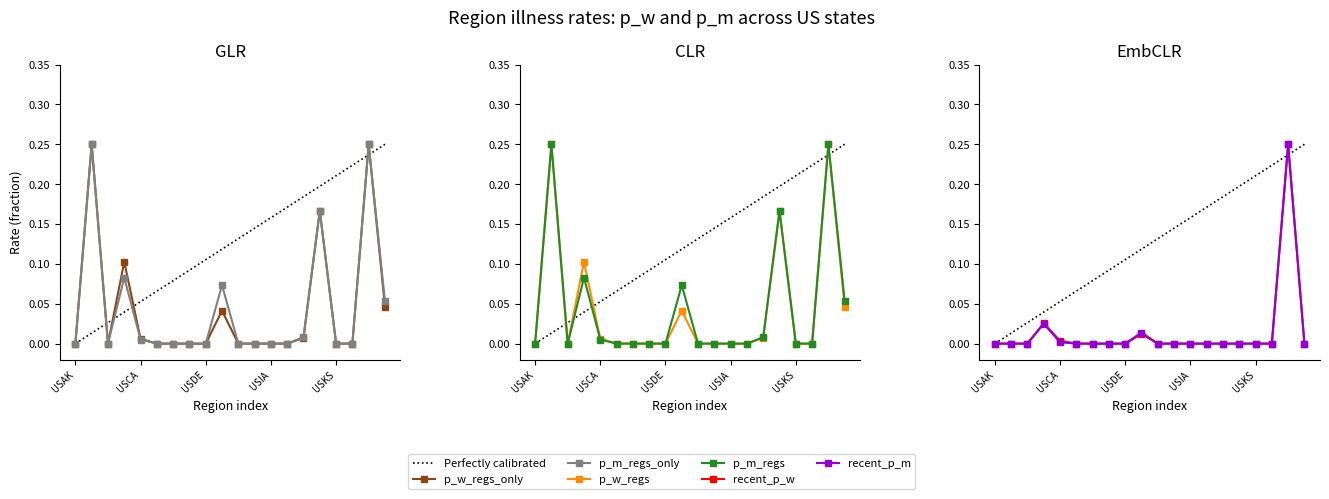

The p_m_regs series shows 0.0 at USKY. True or false?

True